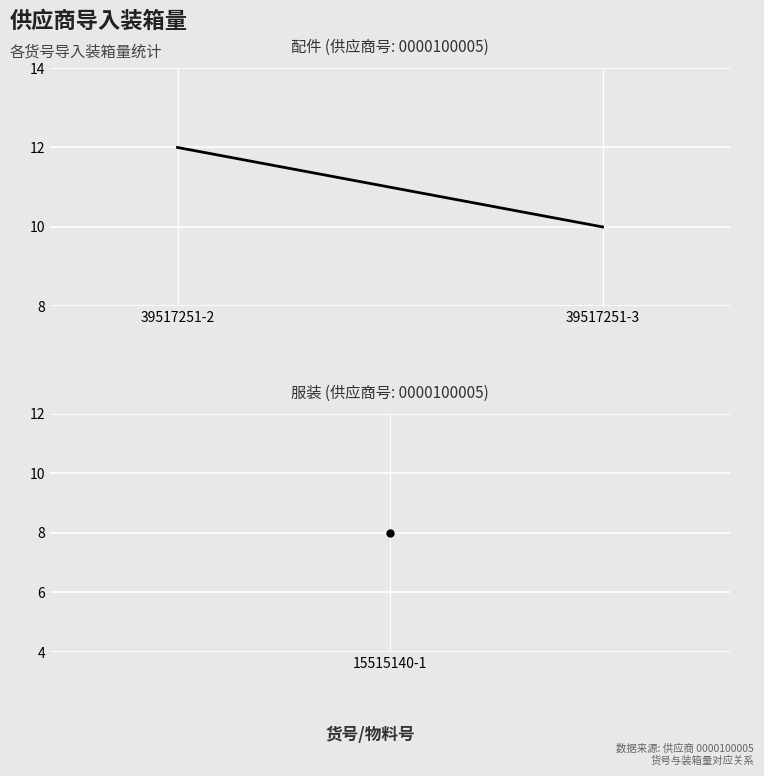

Where is the data nearest to the value 11?

39517251-2